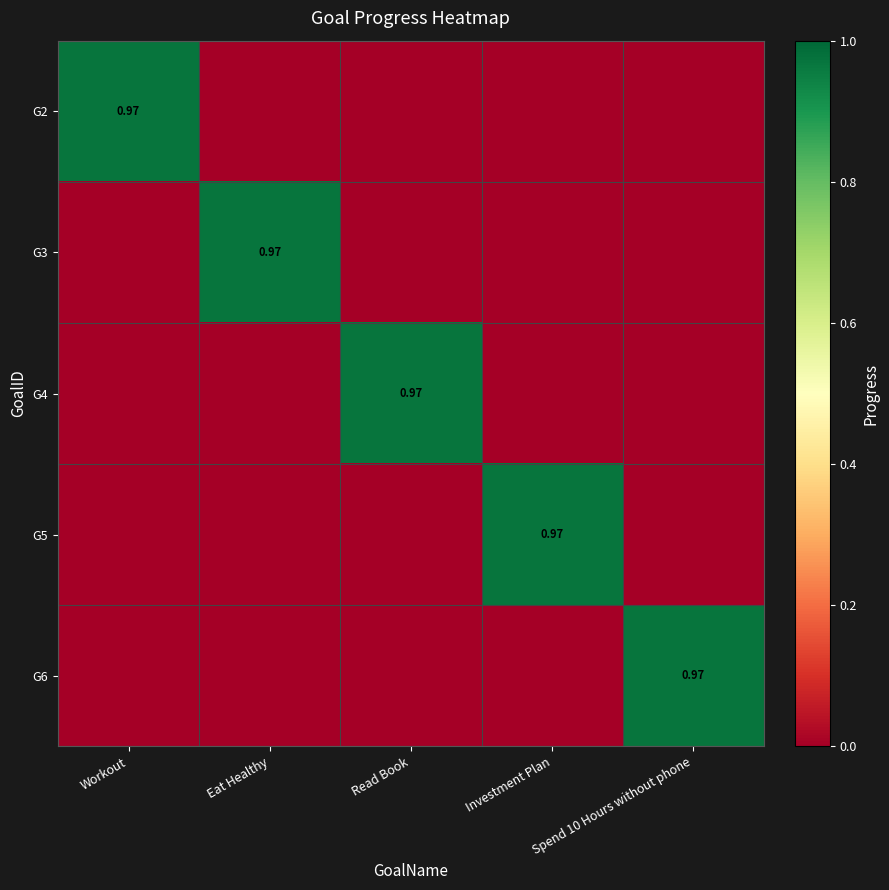

Which series has the largest range (max minus min)?

G2